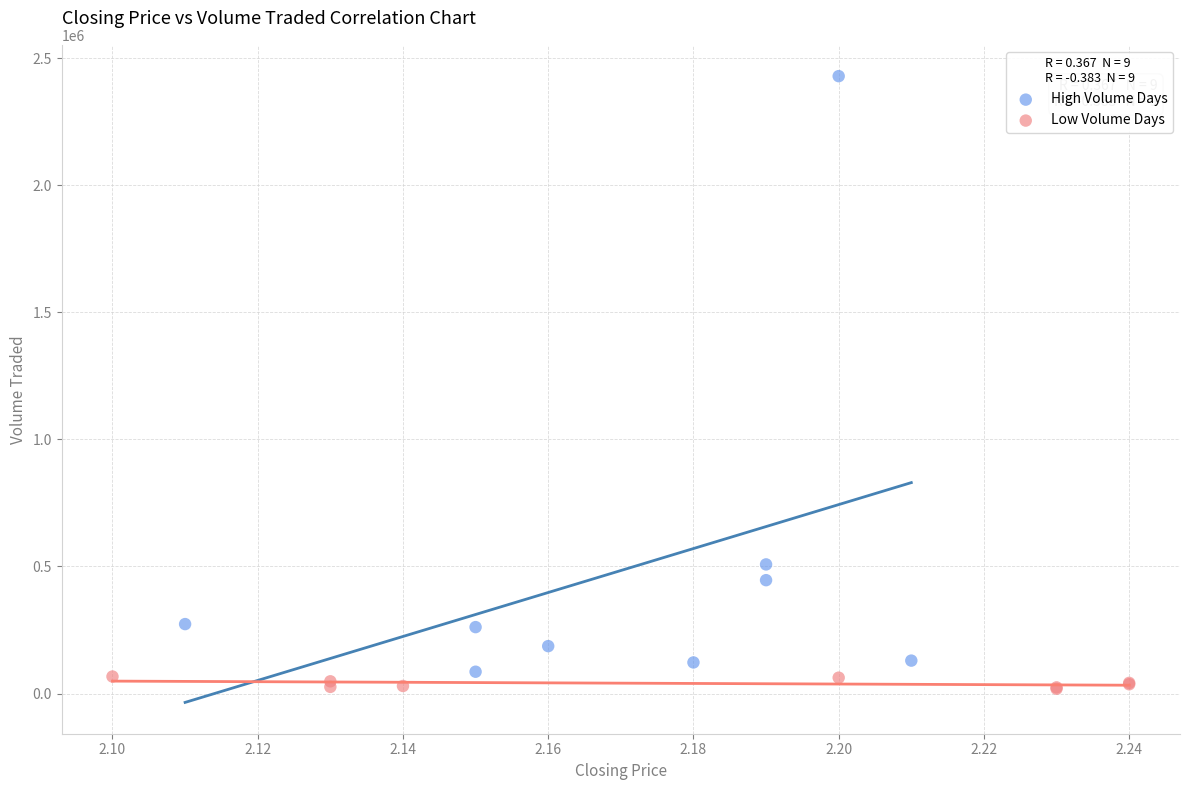

Which series has the largest Y range (max minus min)?

High Volume Days